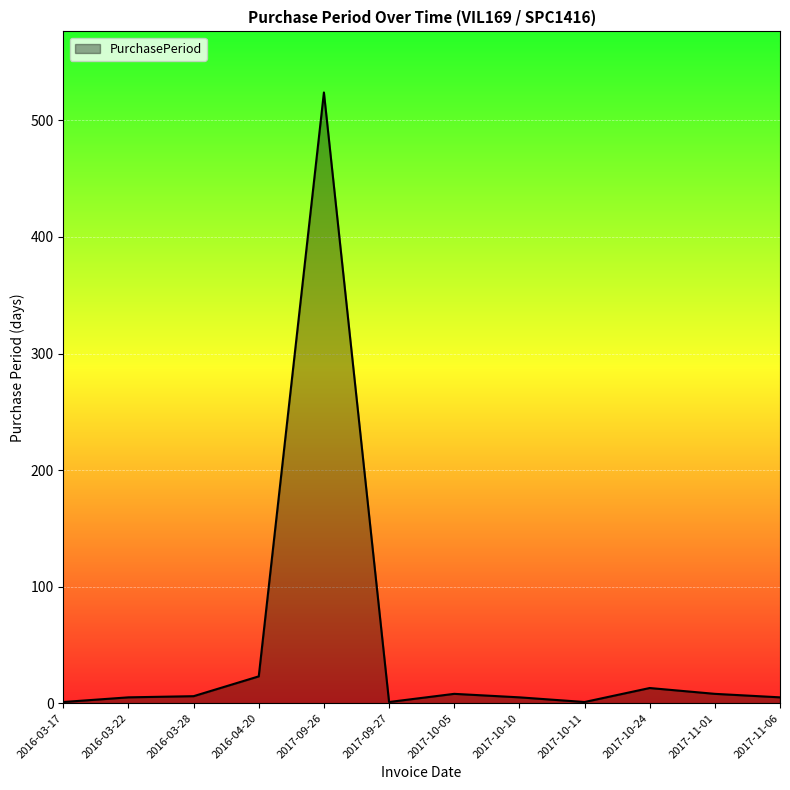

What is the greatest value displayed?

524